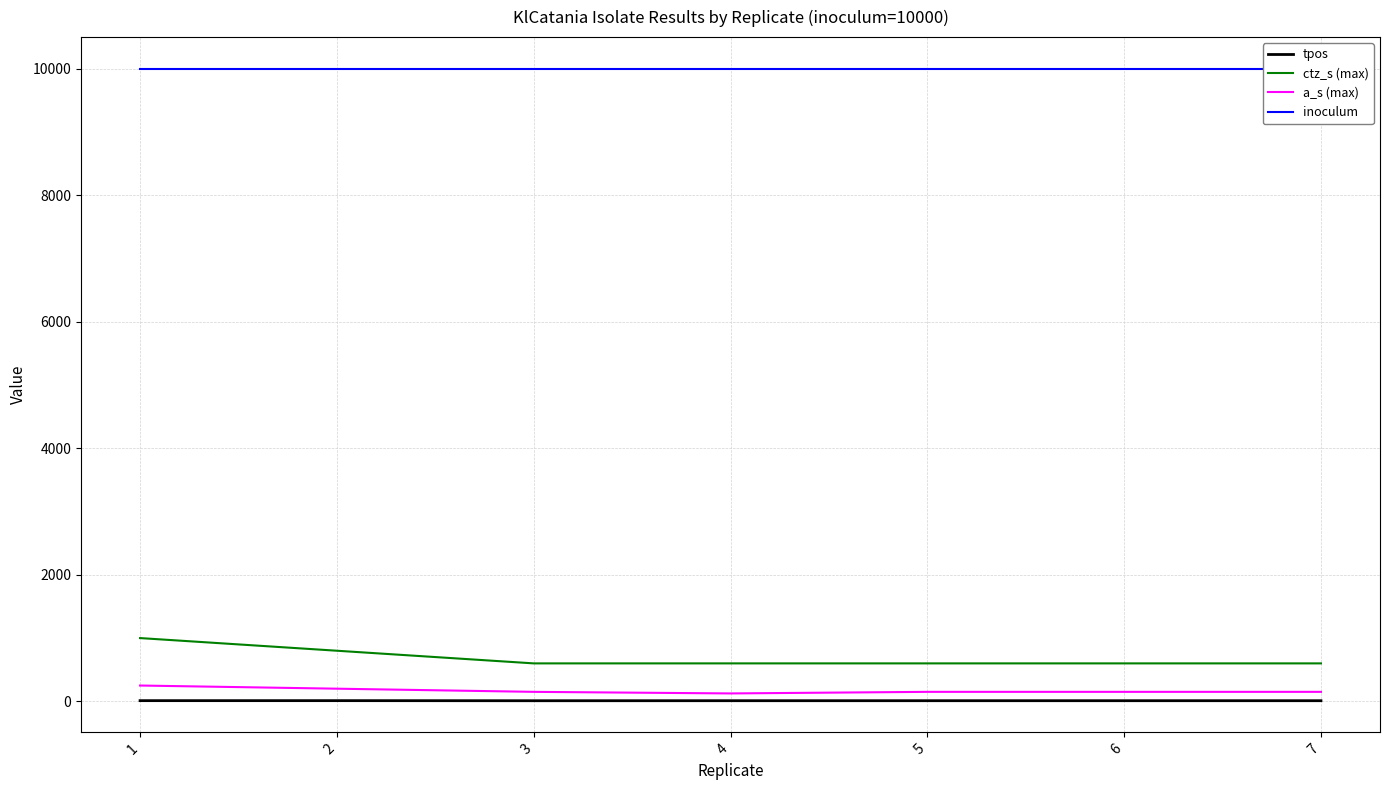

Rank the series by their maximum value, from lowest to highest.

tpos, a_s (max), ctz_s (max), inoculum